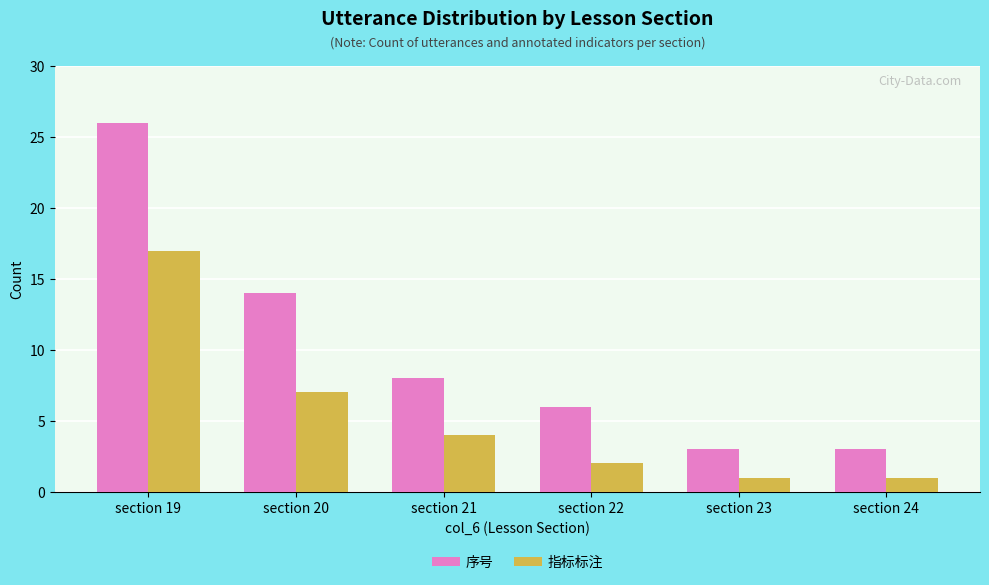

What is the value of the 序号 bar at the 6th from the left?

3